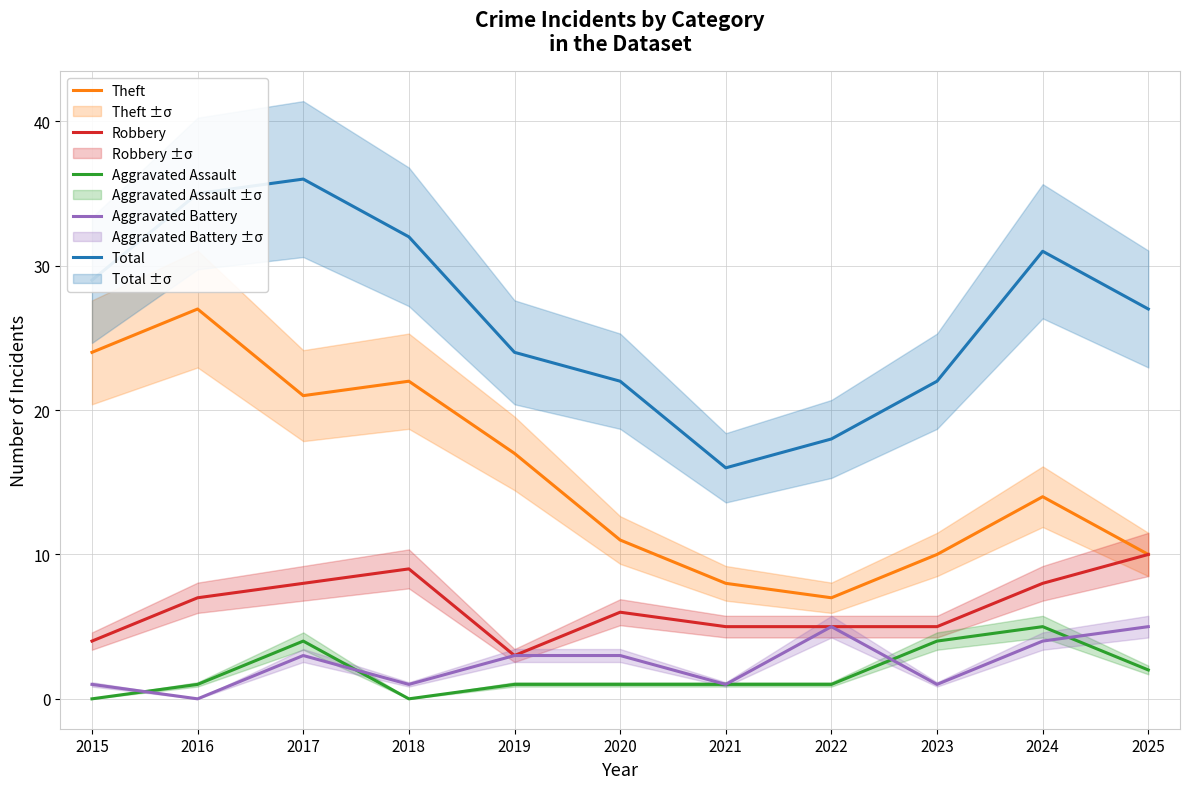

What is the approximate value of Robbery at 2015?

4